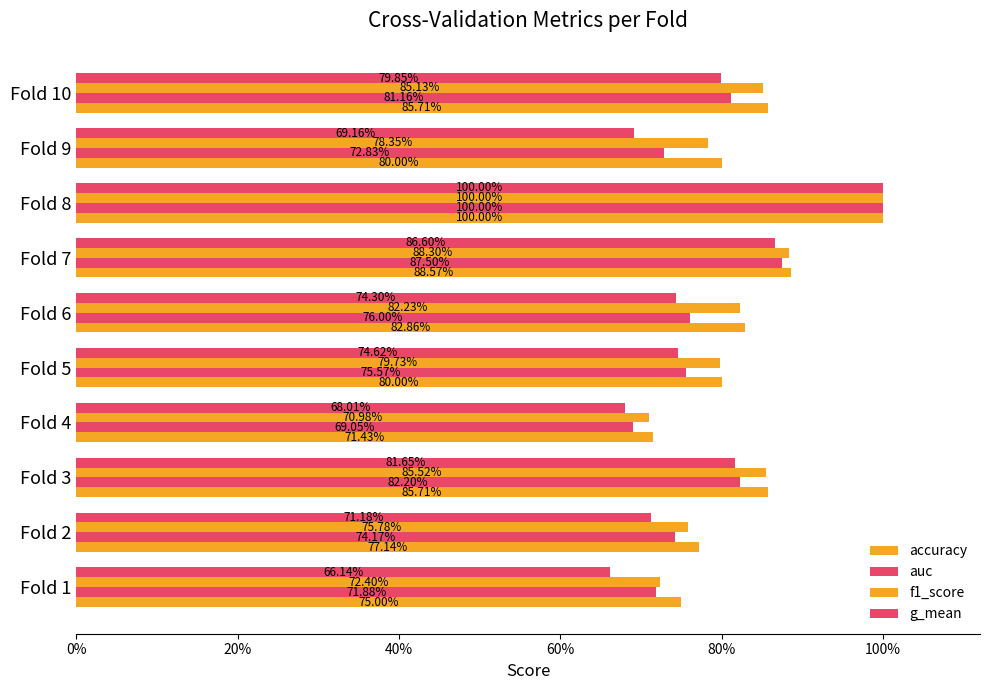

What are all the series names shown in the legend?

accuracy, auc, f1_score, g_mean